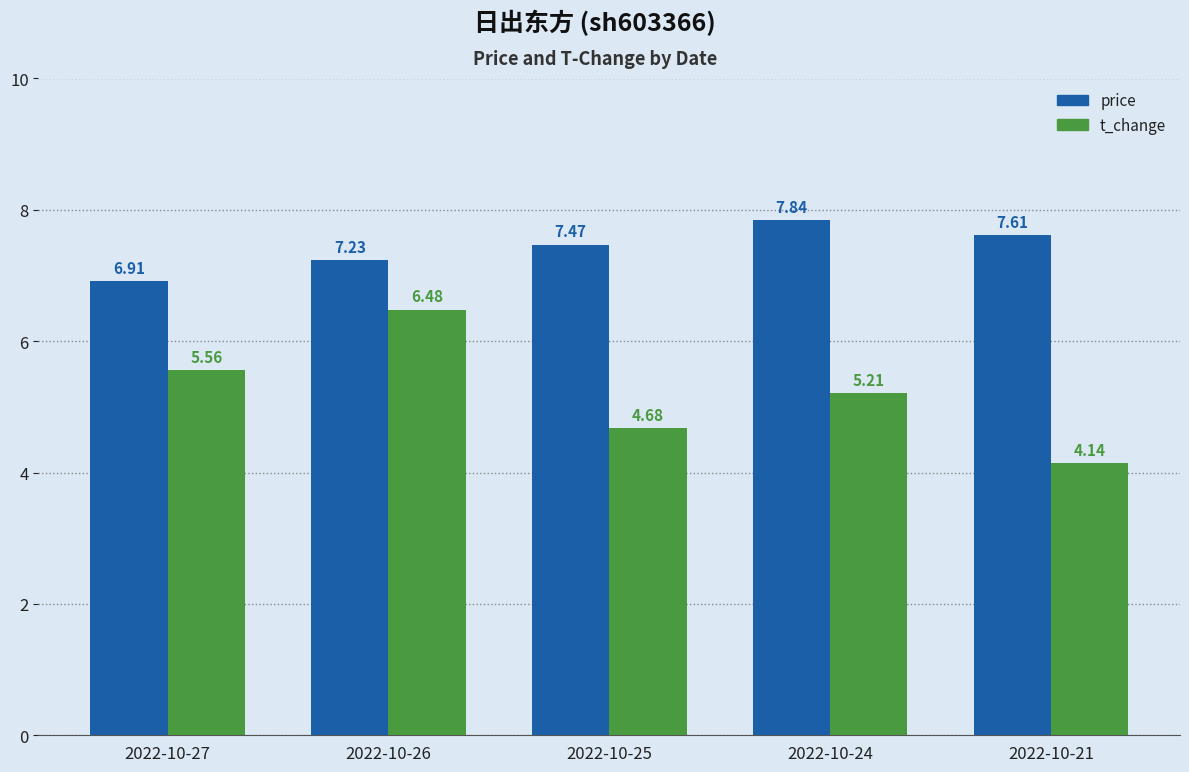

What value does the price series have at 2022-10-27?

6.9